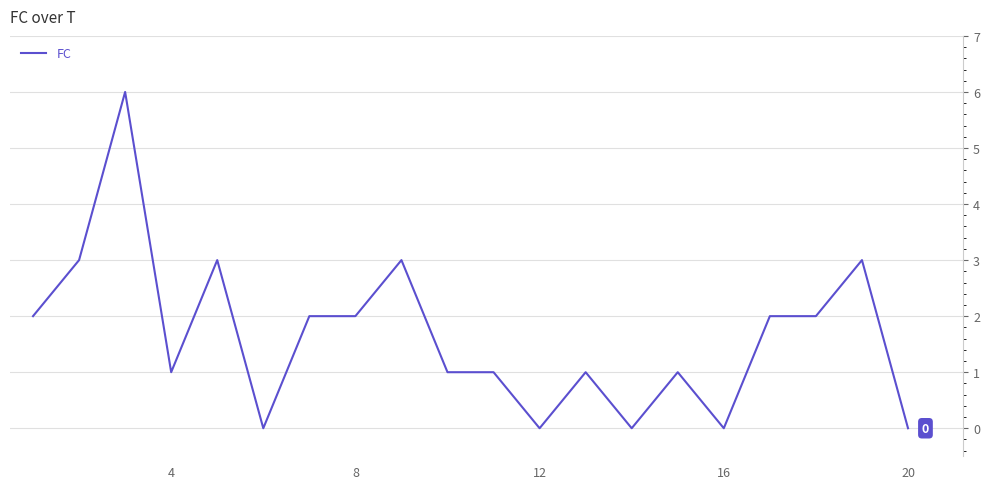

What is the greatest value displayed?

6